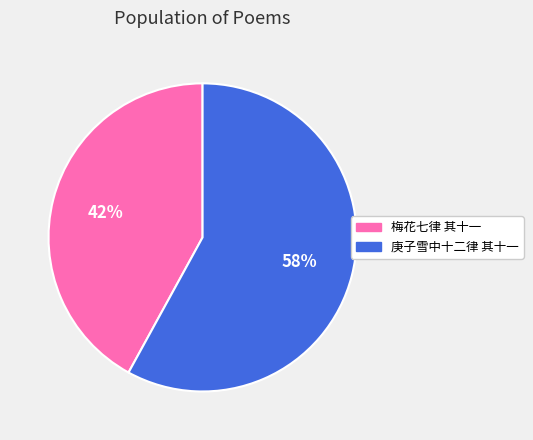

Which has a higher value, 庚子雪中十二律 其十一 or 梅花七律 其十一?

庚子雪中十二律 其十一